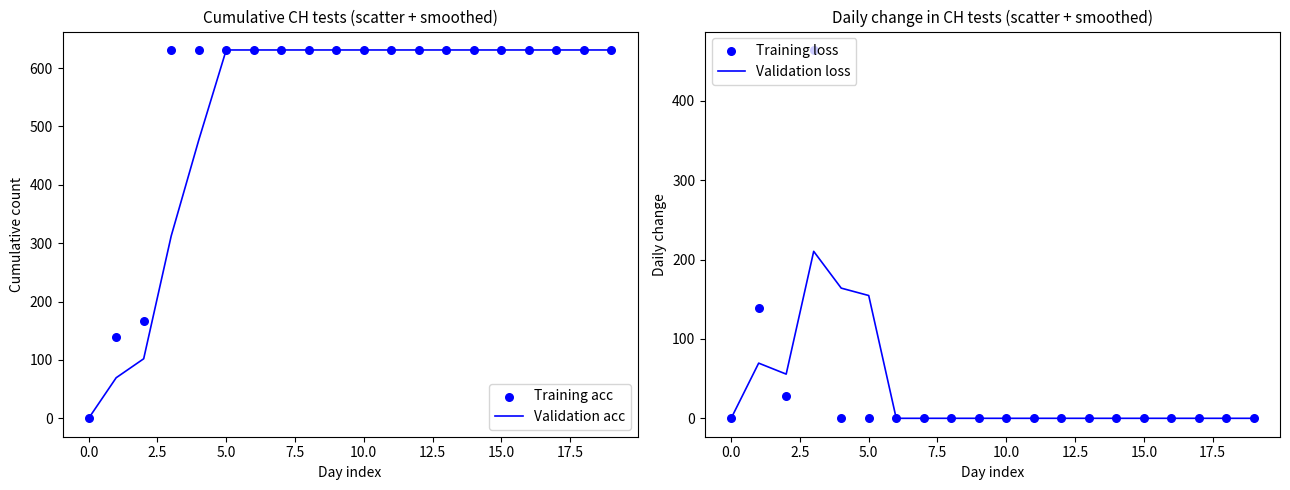

What is the total value across all series at 16?

1262.0